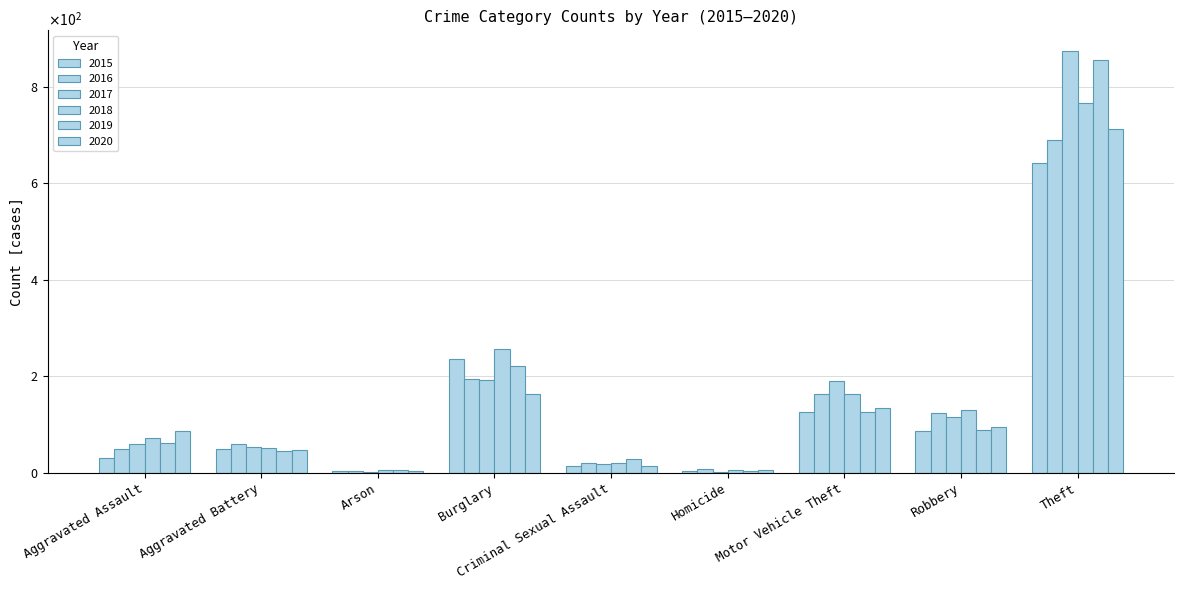

Does the chart contain stacked bars?

No